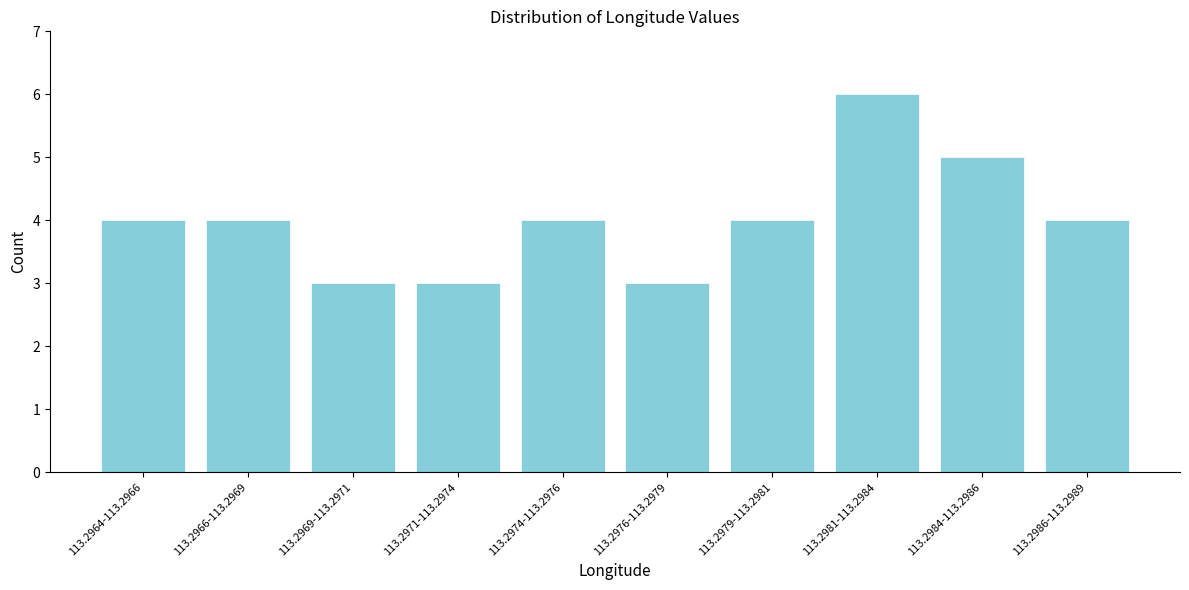

Reading left to right, list all the values displayed in this chart.

4	4	3	3	4	3	4	6	5	4